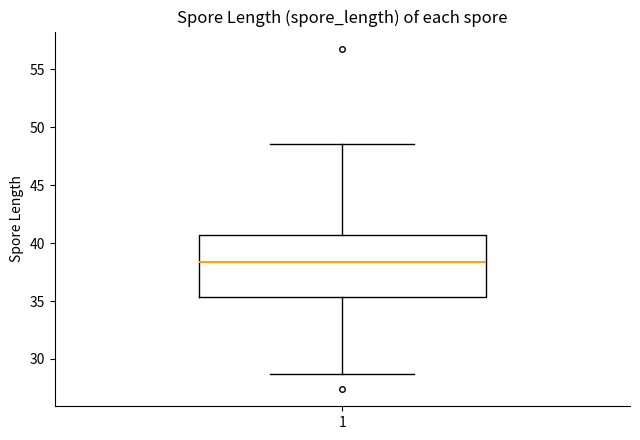

Transcribe this box plot: give where the median line is, the range the box spans, and where the two whiskers end, as read against the y-axis. The values are not printed on the chart, so give them approximately, as read against the axis.

median 38.5, box 35.5 to 40.5, whiskers 28.5 to 48.5